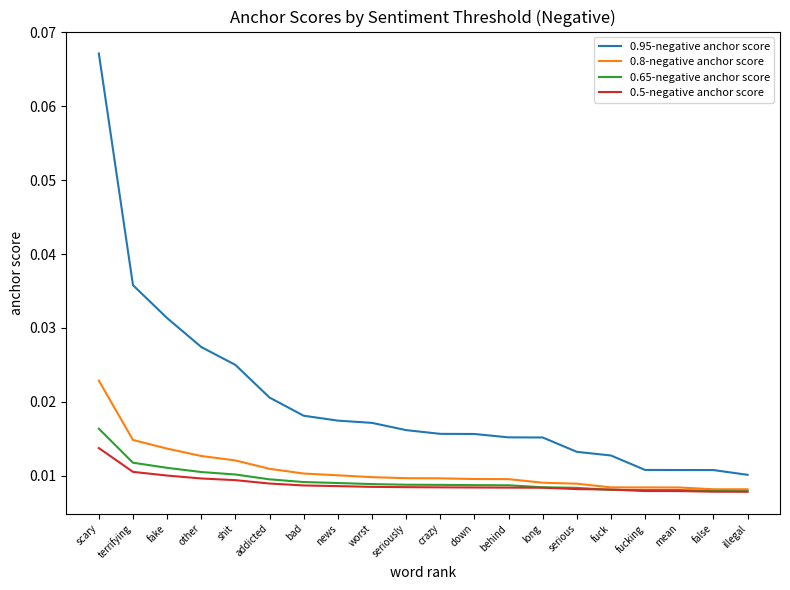

At which category is the sum across all series the highest?

scary